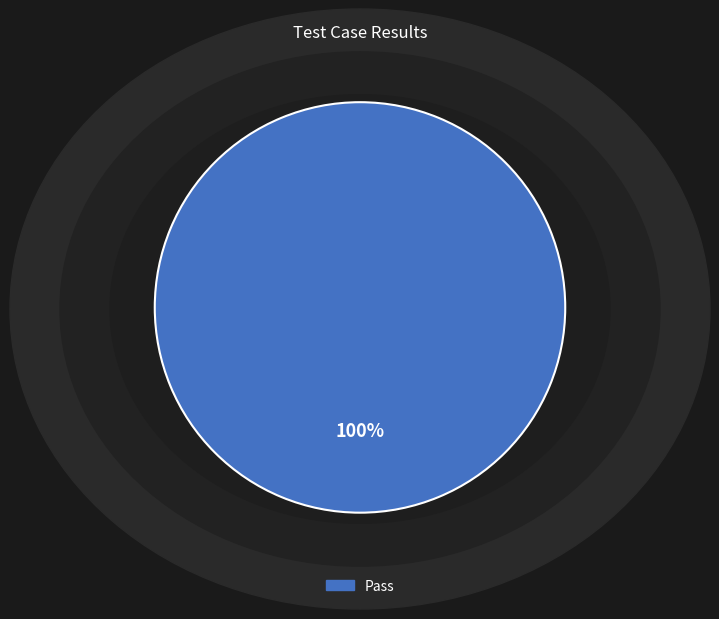

Is there any slice that represents more than half of the pie?

Yes